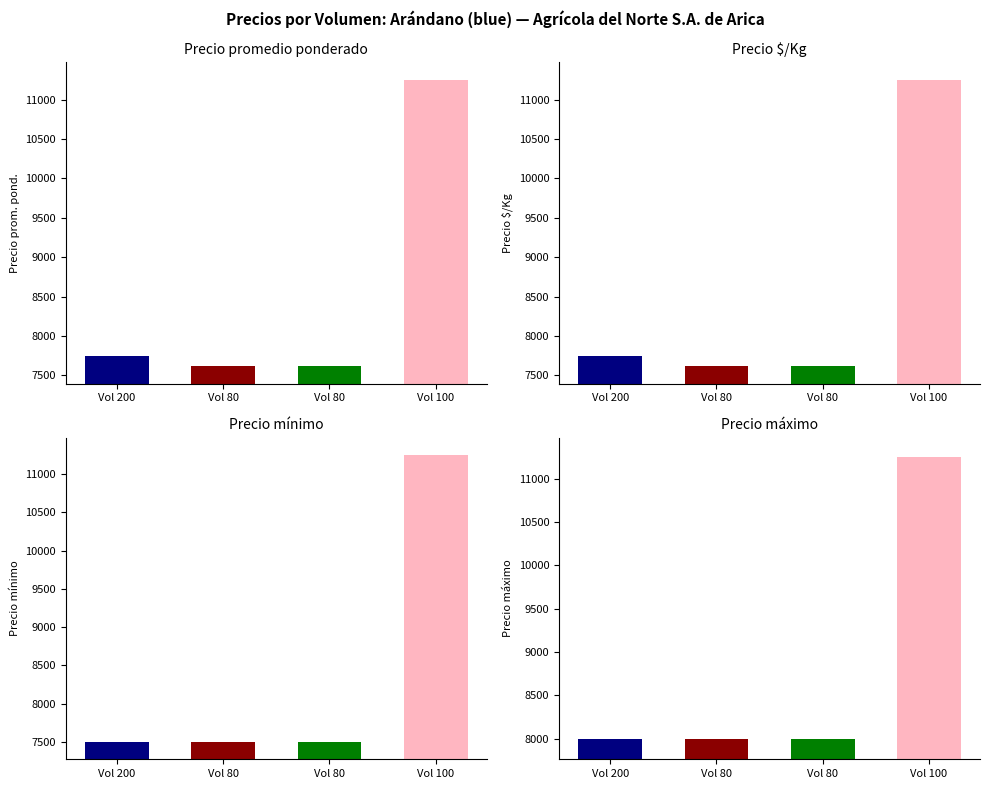

Reading left to right, what are all the values shown in this chart?

Precio promedio ponderado: 7750	7625	7625	11250
Precio $/Kg: 7750	7625	7625	11250
Precio minimo: 7500	7500	7500	11250
Precio maximo: 8000	8000	8000	11250